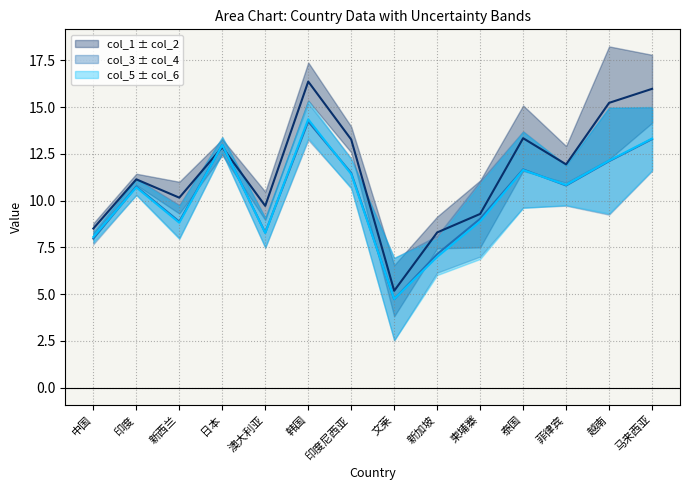

How many values in the col_1 series exceed 11?

8